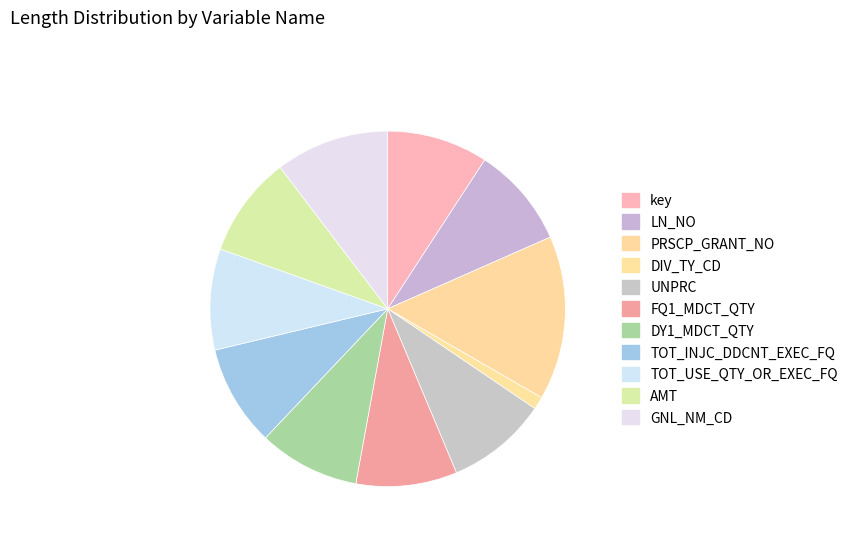

Is it true that UNPRC is 1% of the pie?

False